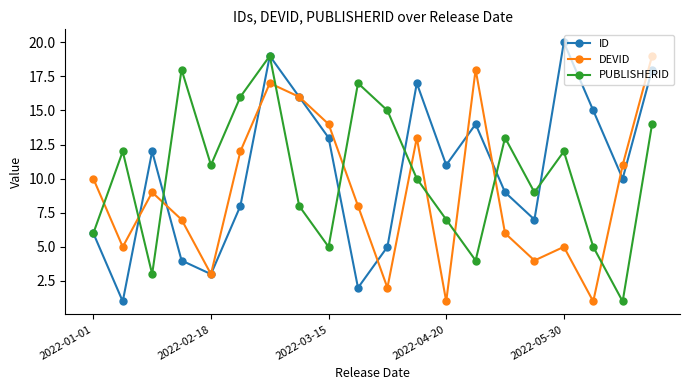

What is the greatest value displayed?

20